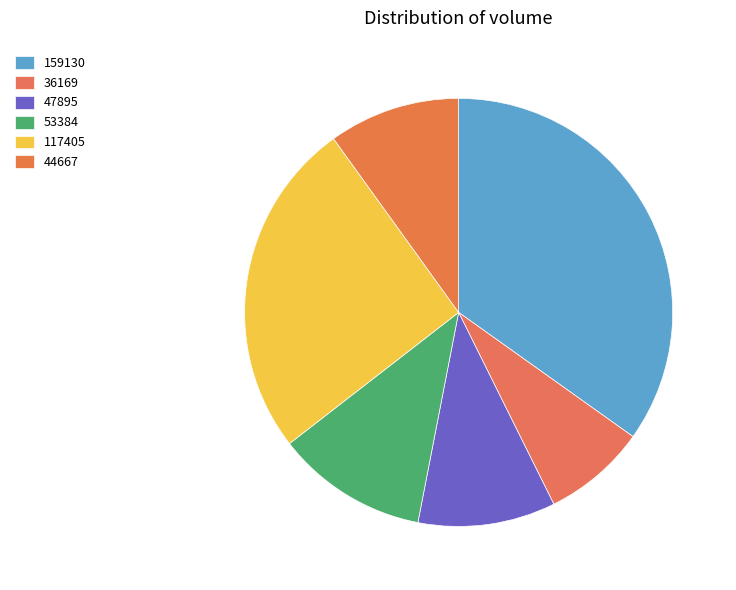

Is there any slice that represents more than half of the pie?

No